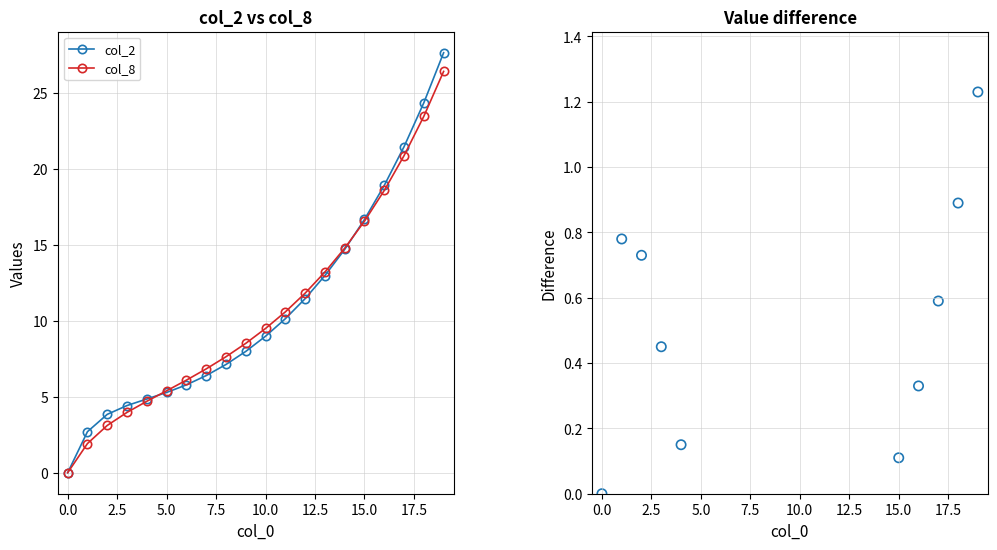

What is the highest value of the col_2 series?

27.6